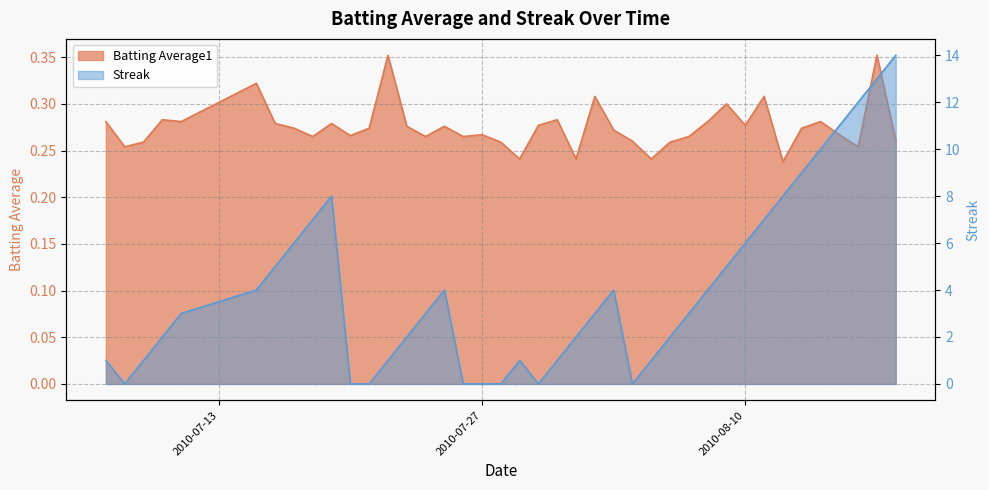

After their last crossing, which series has the higher values: Batting Average1 or Streak?

Streak